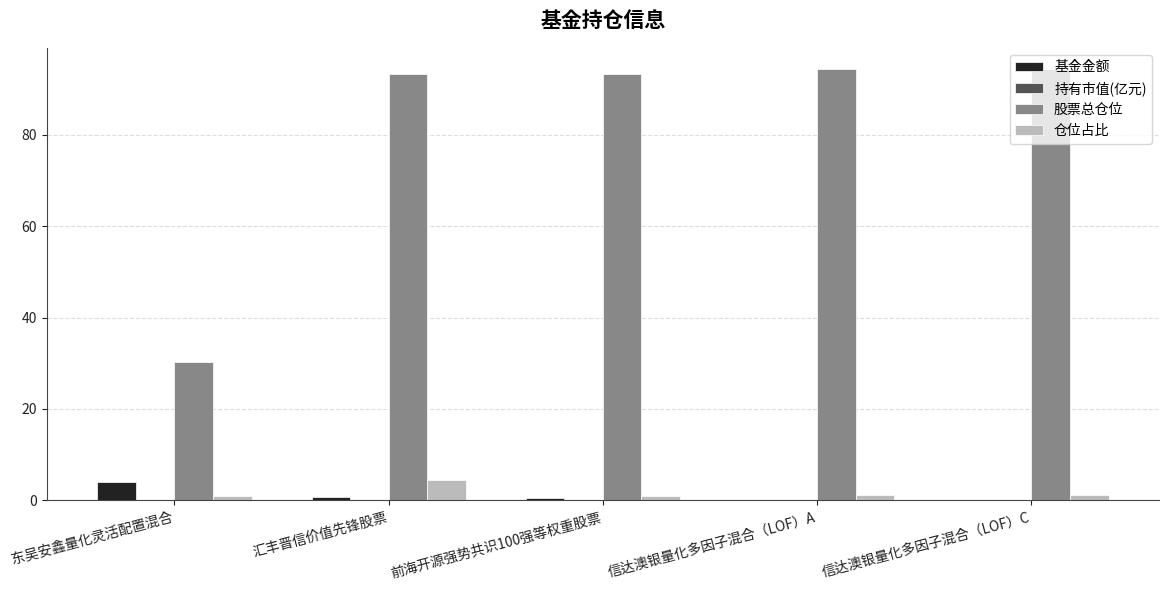

Is it true that 仓位占比 equals 0.9 at 东吴安鑫量化灵活配置混合?

True